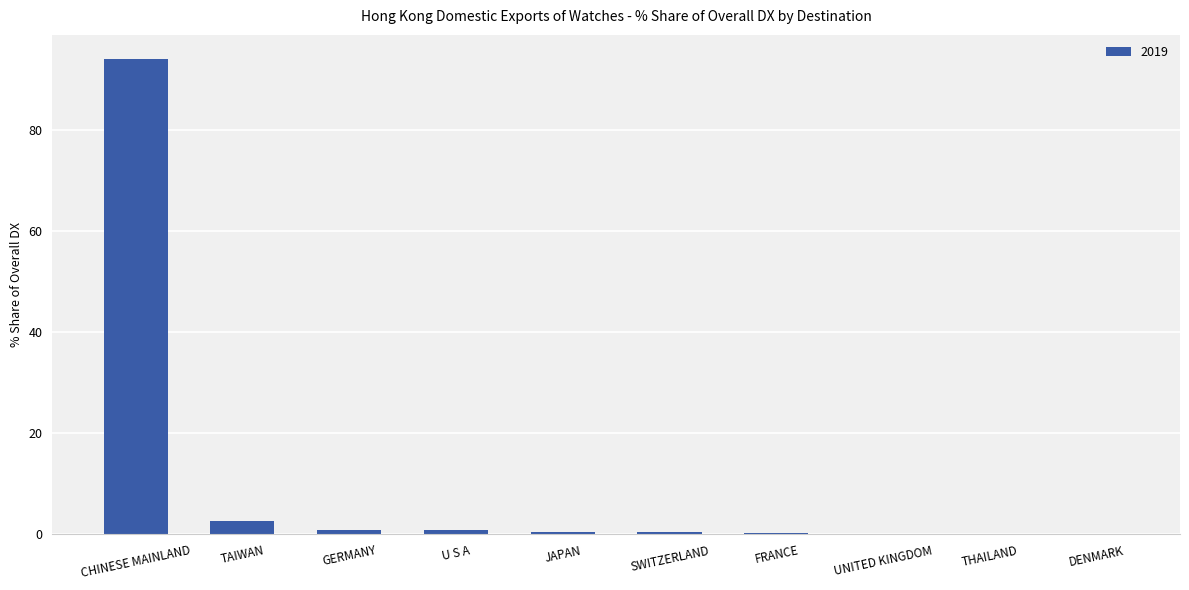

Which label corresponds to the largest value in the chart?

CHINESE MAINLAND